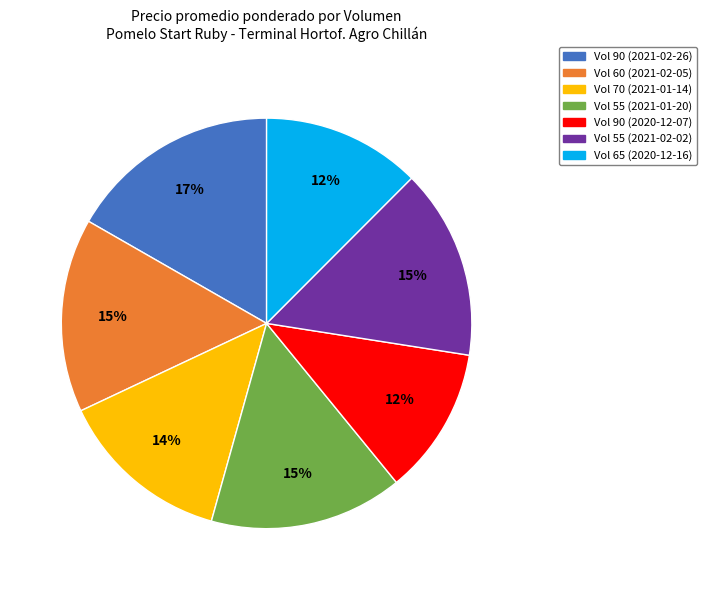

Is there a majority slice in this chart?

No